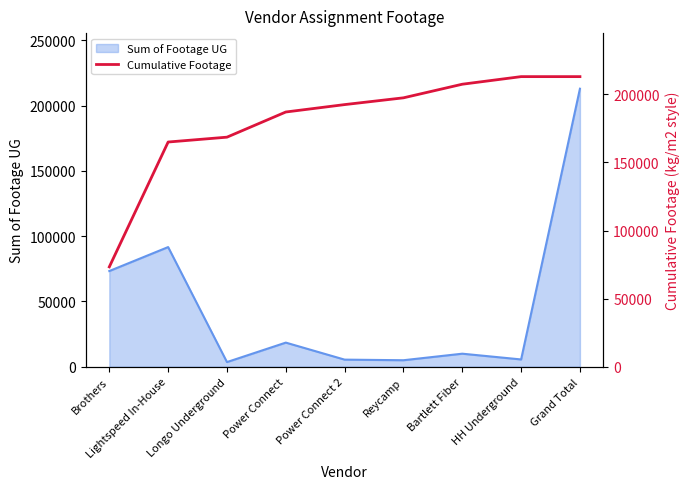

Approximately how many times larger is the value at Reycamp compared to Longo Underground?

1.2